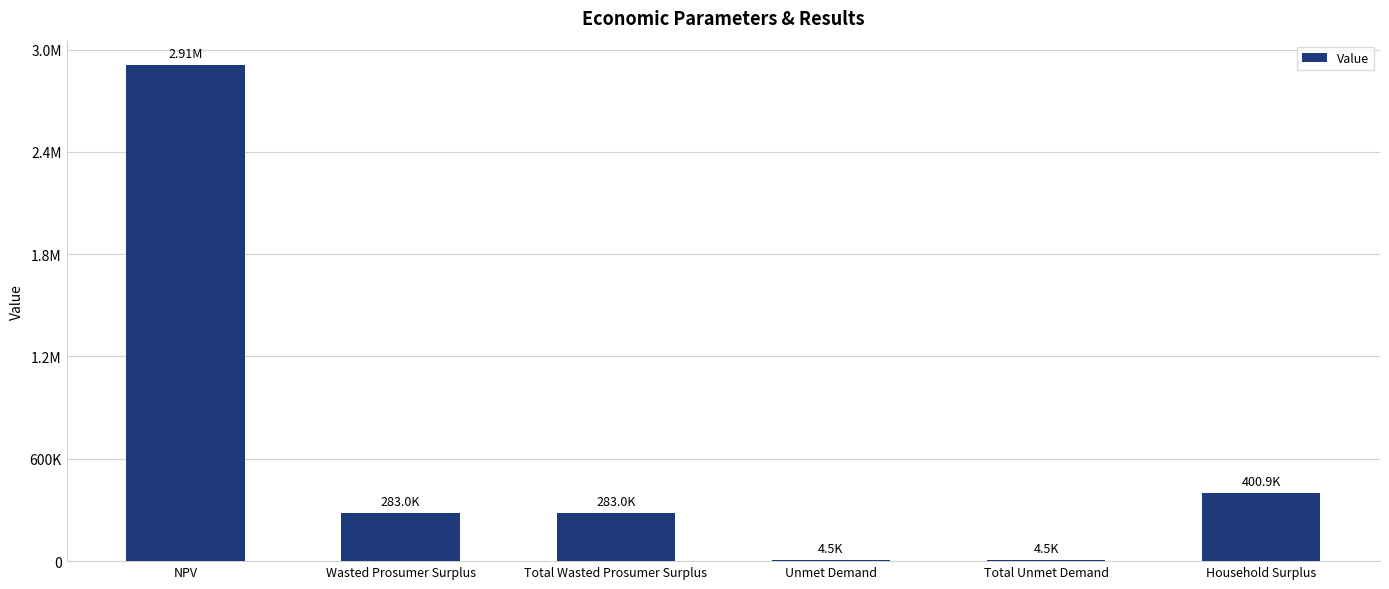

What is the label of the 6th bar from the right?

NPV